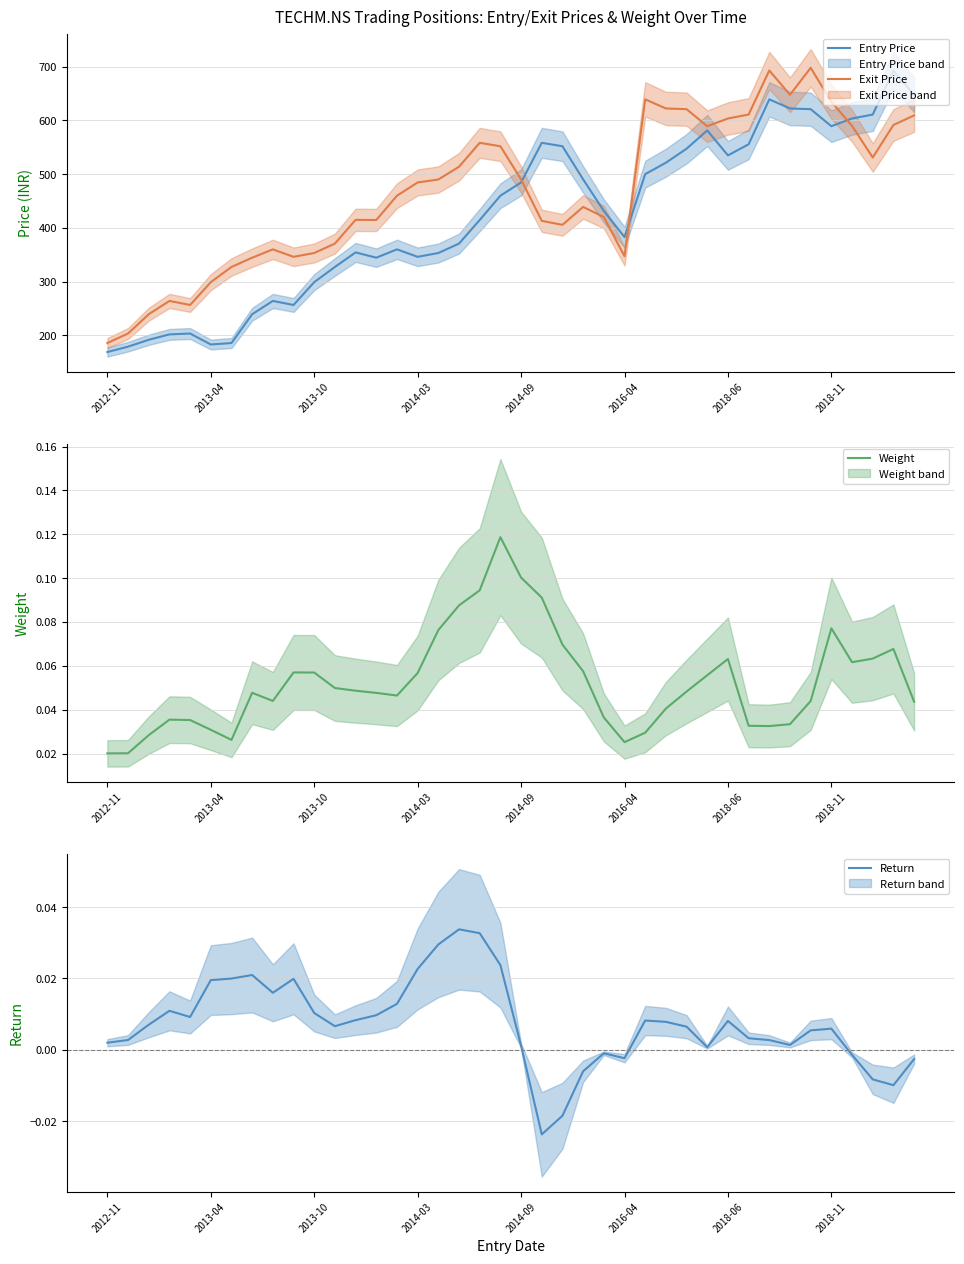

What is the approximate value of Entry Price at 11?

327.4